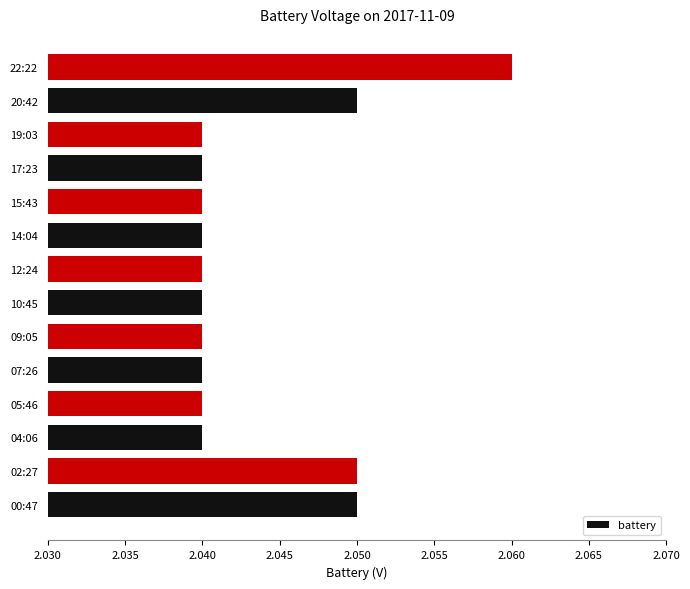

What is the sum of the values at 00:47 and 12:24?

4.1